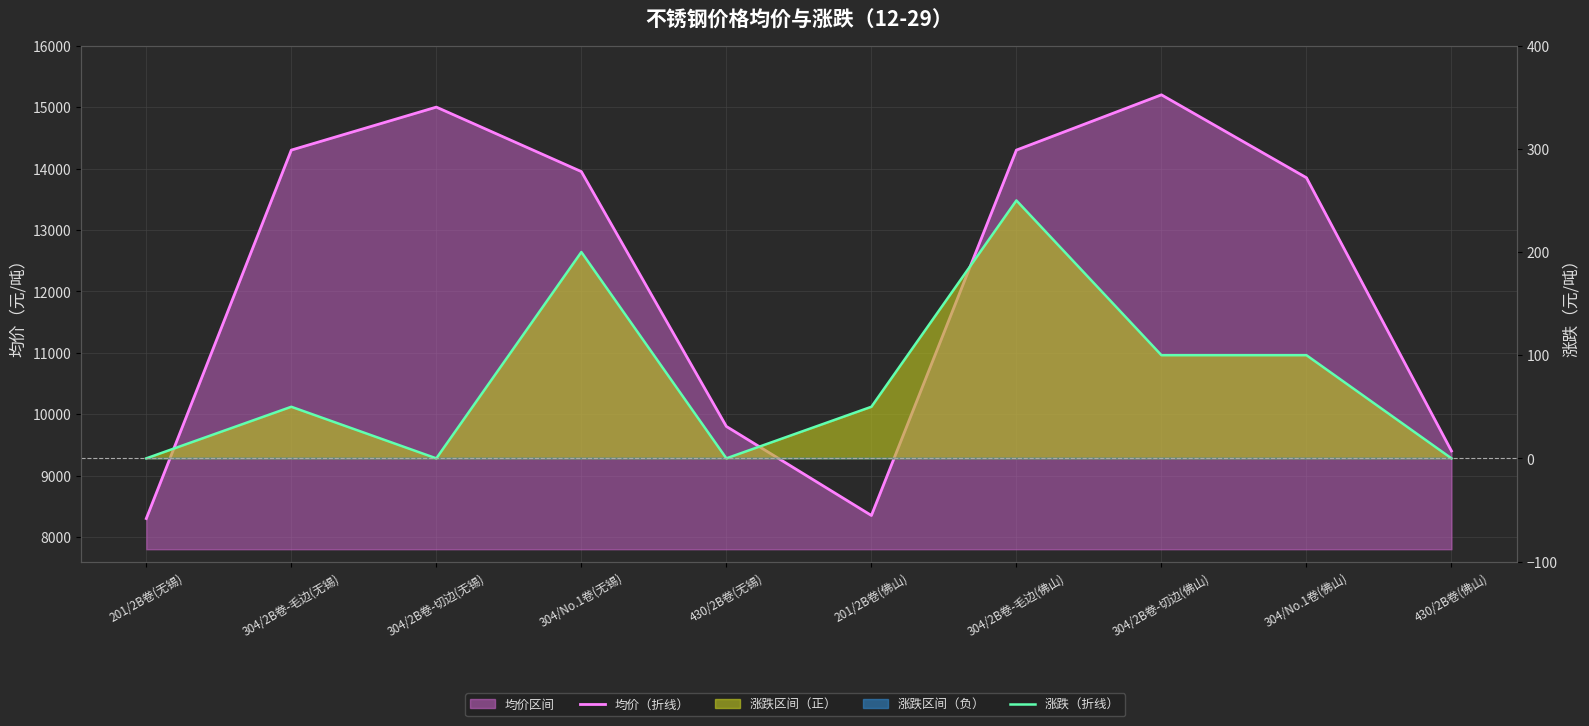

What is the difference between the maximum and minimum values in the 均价（月均线） series?

6900